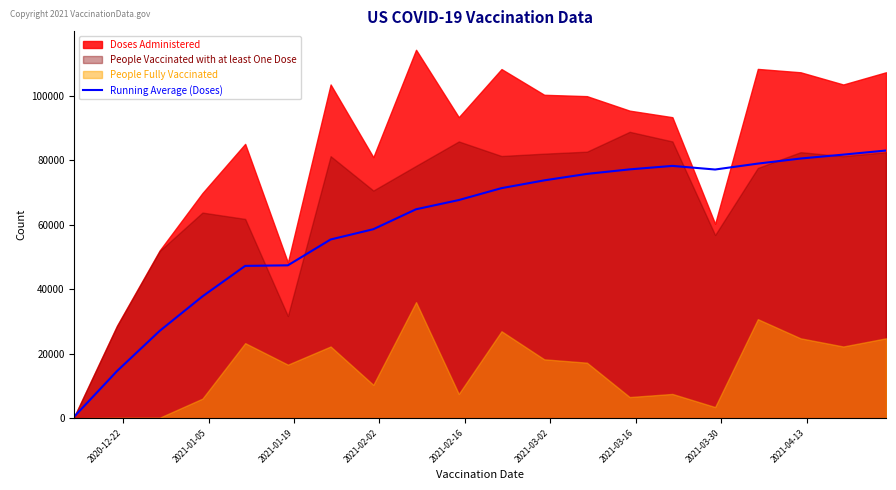

How many categories are shown in the chart?

20